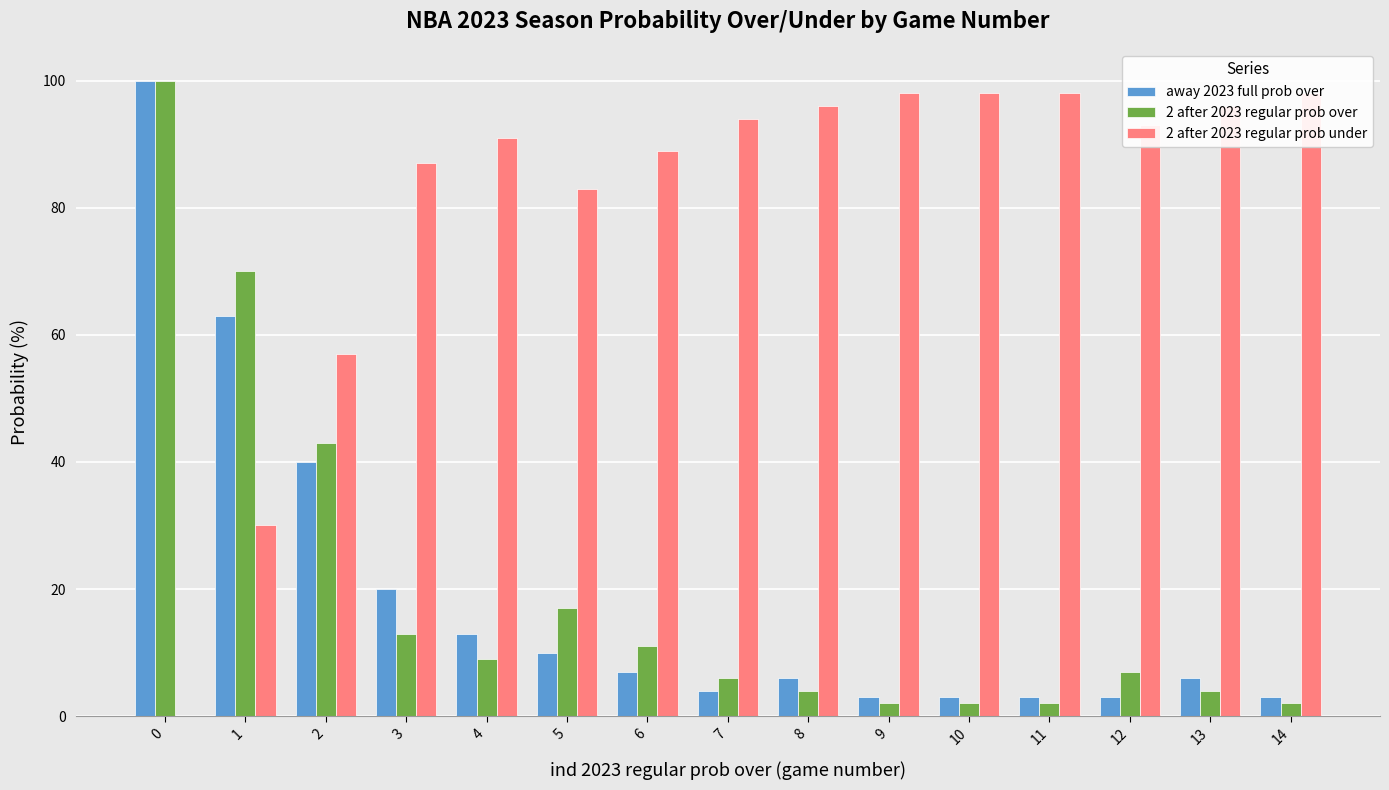

What is the difference between the 2 after 2023 regular prob under values at 0 and 9?

98